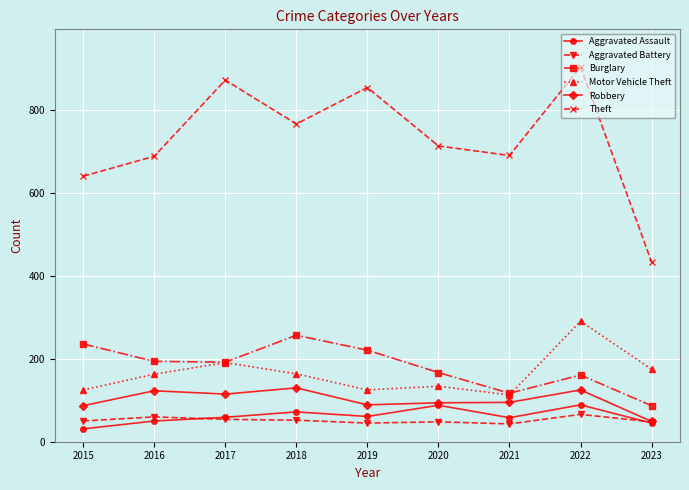

How many lines are shown in the chart?

6